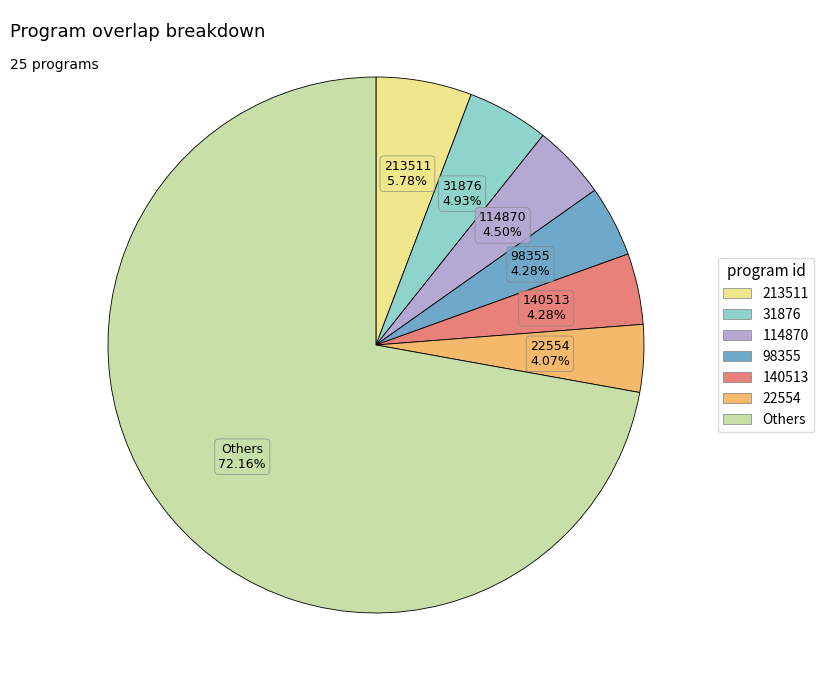

To the nearest percent, what is the difference between the largest and smallest slice percentages?

68%